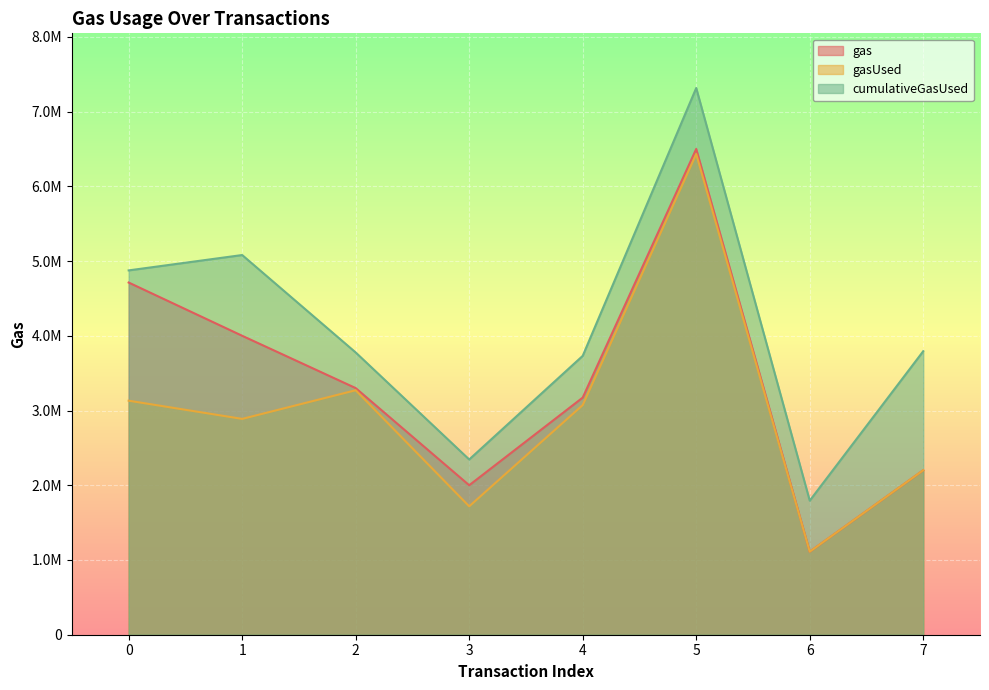

What is the average value of the cumulativeGasUsed series?

4088827